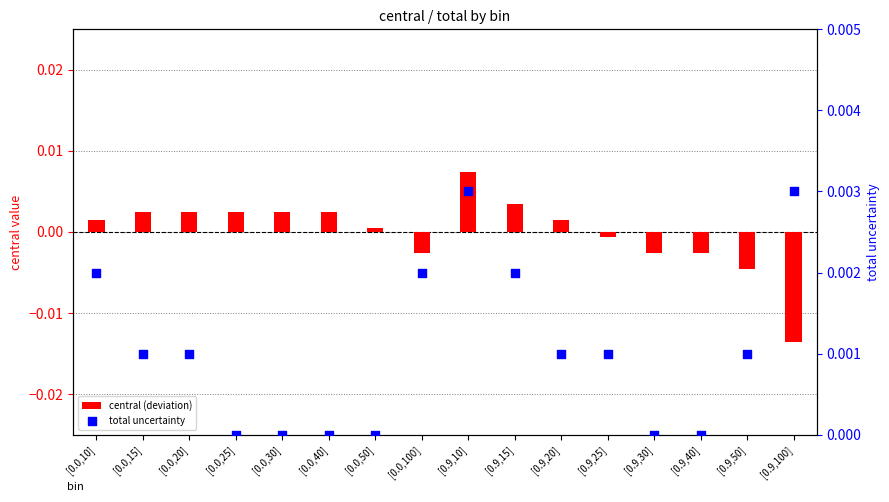

Is the value of central (deviation) at [0.0,30] greater than the value of total uncertainty at [0.9,50]?

Yes